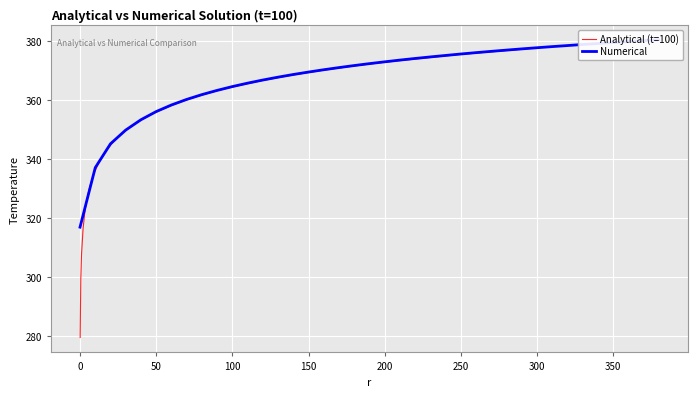

What is the maximum value for Analytical (t=100)?

377.6